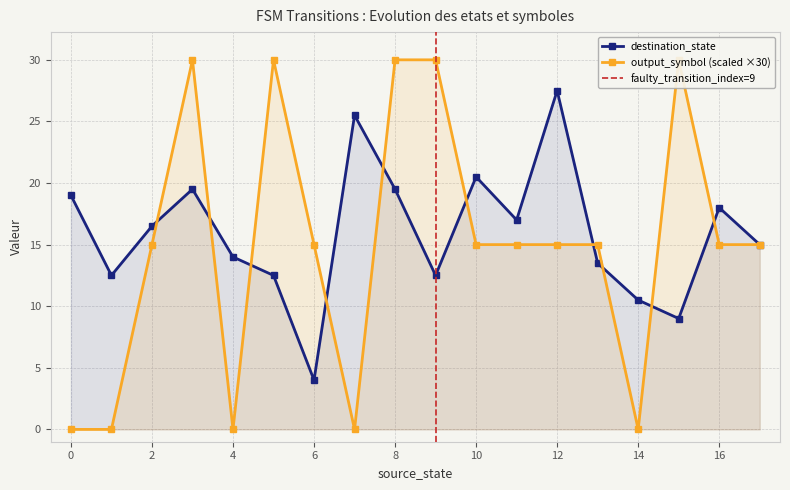

How many lines are shown in the chart?

3